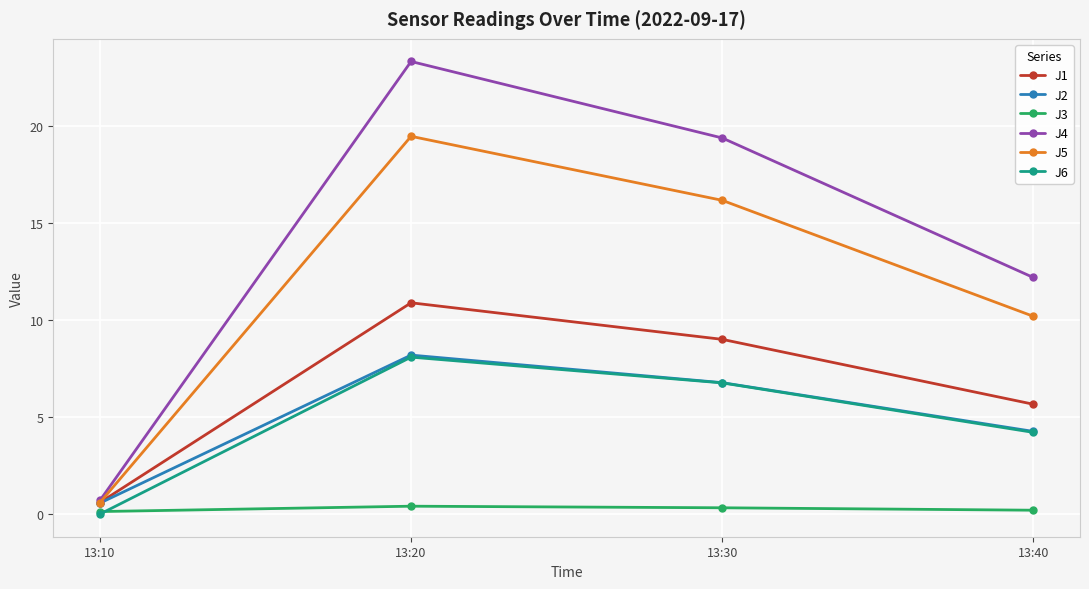

How many interior local peaks does the J6 series have?

1